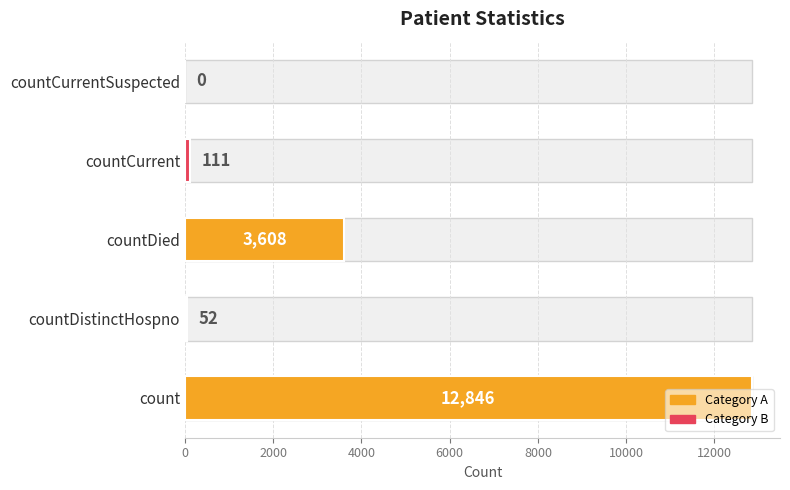

Is it true that the value at countDistinctHospno is 93?

False